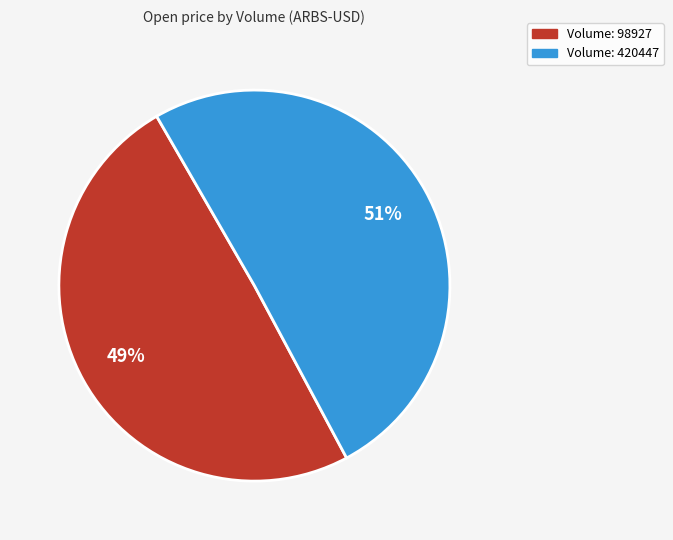

Is there a majority slice in this chart?

Yes